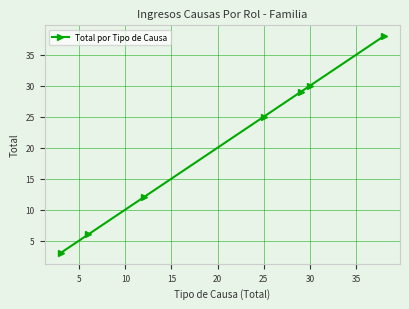

True or false: the data has more than 2 interior local peaks.

False